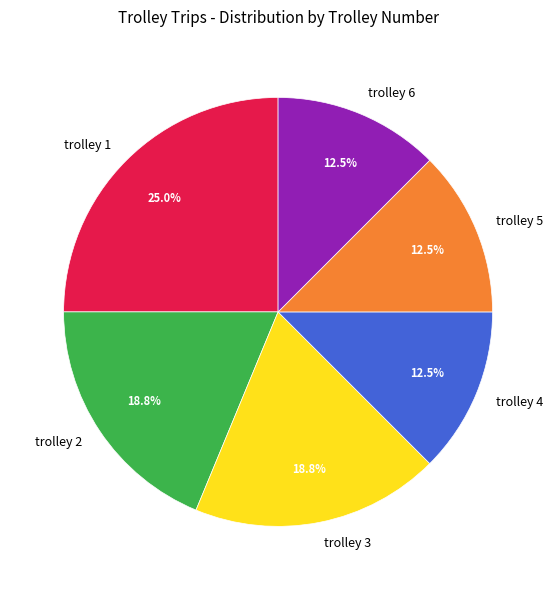

Which slice is the largest?

trolley 1